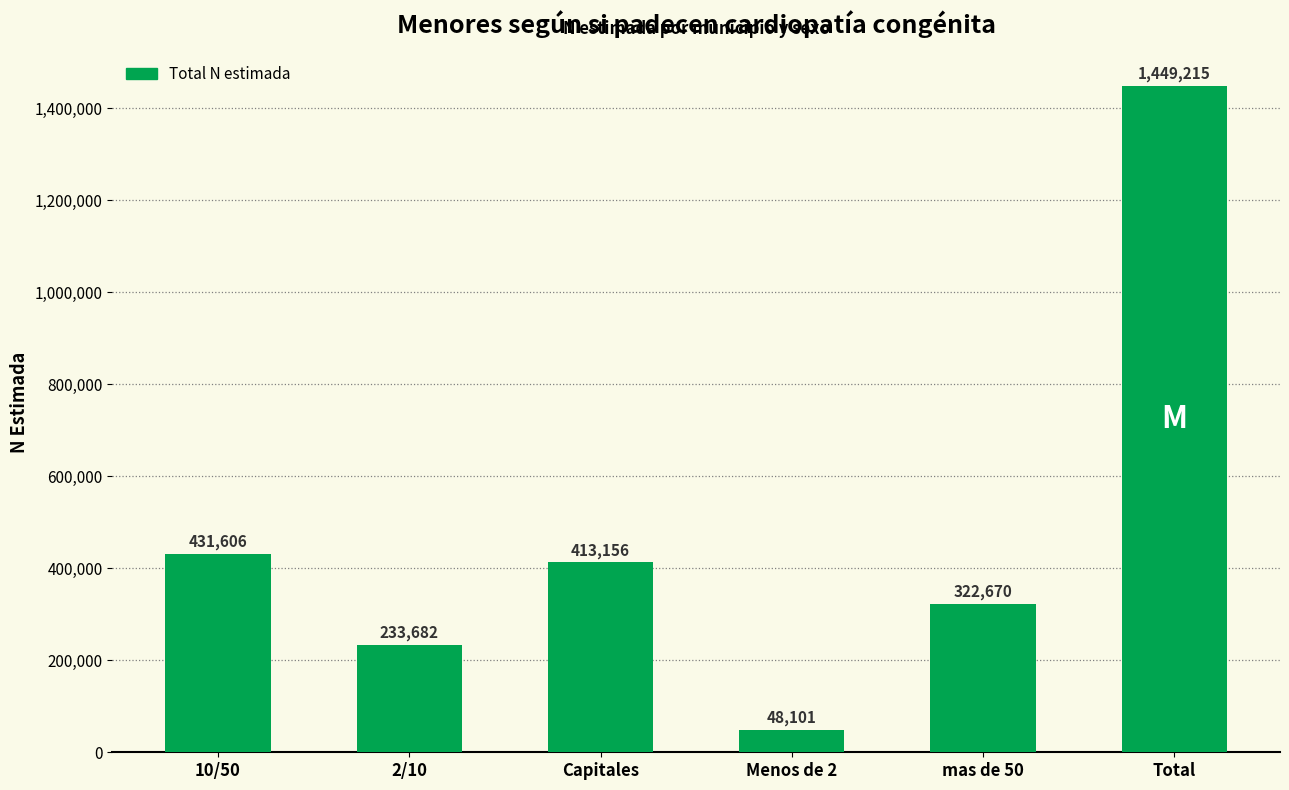

At which label does the data first exceed 413156?

10/50